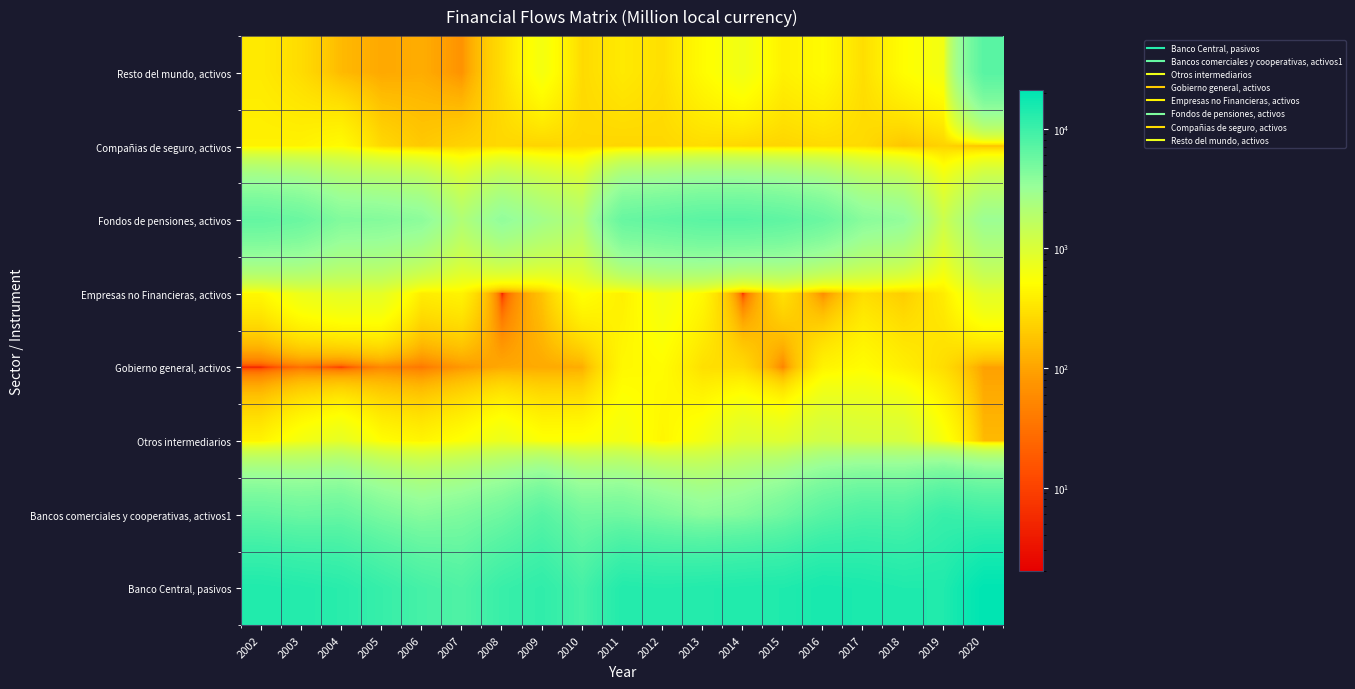

How many data points does each series have?

19